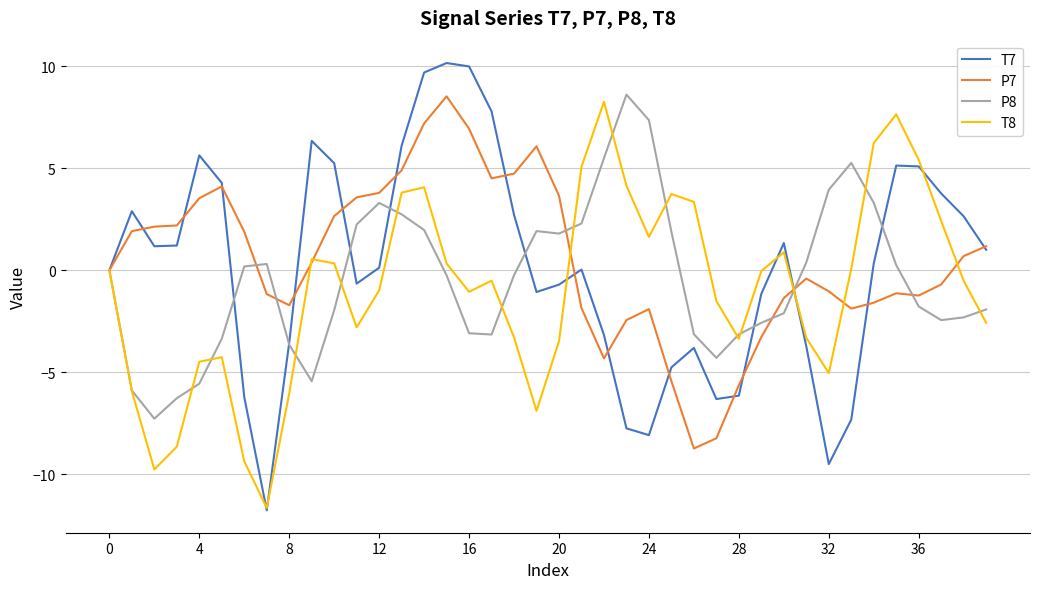

How many categories are shown in the chart?

40